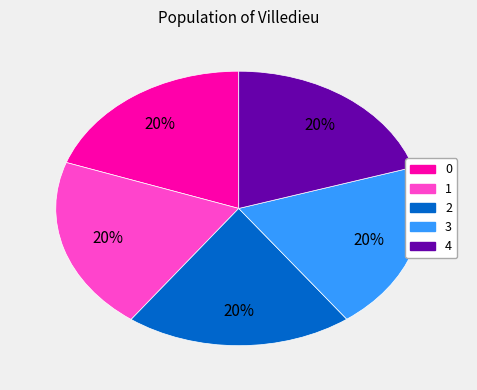

Is the sum of 3 and 4 greater than half?

No